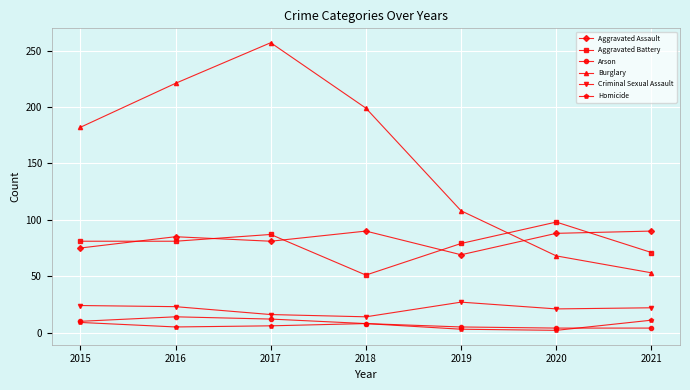

How many values in the Aggravated Assault series are below 85?

3